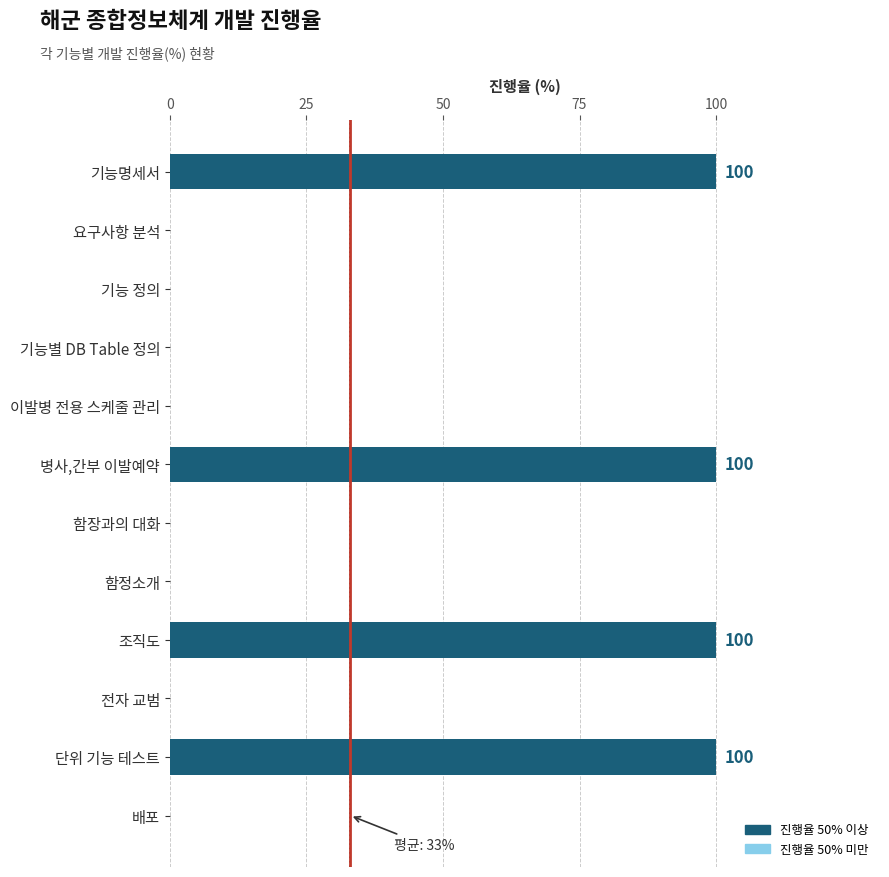

What is the change in value from 함정소개 to 조직도?

+100